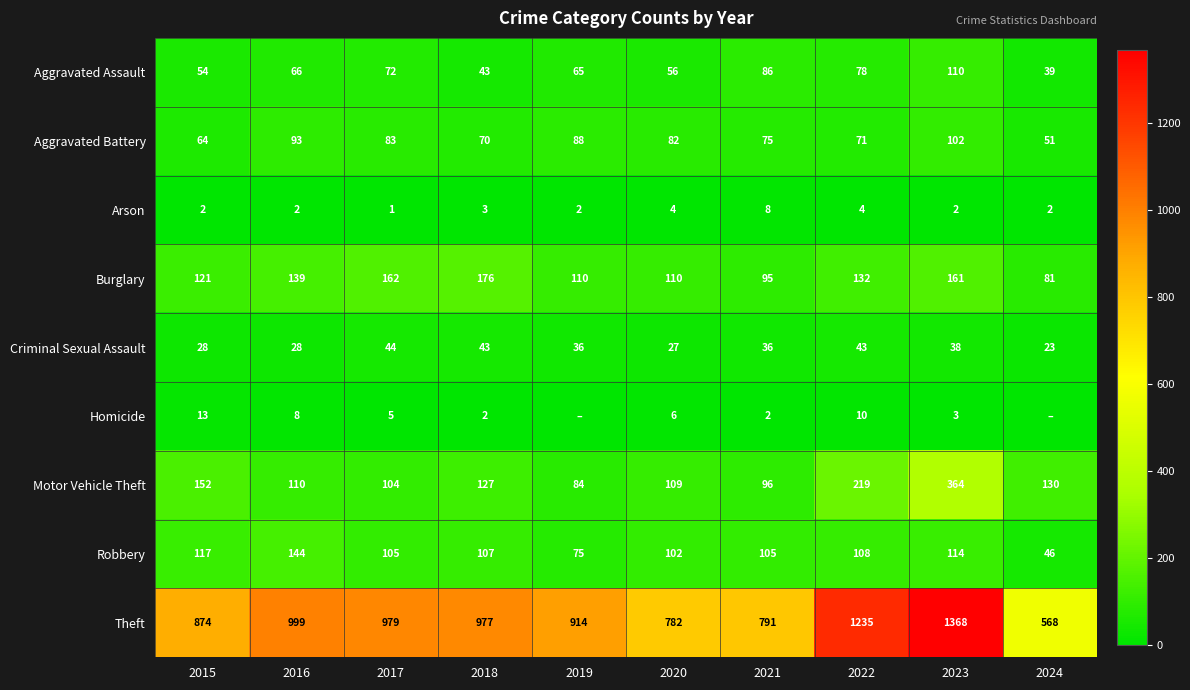

Which series changed the most between 2016 and 2017?

Robbery